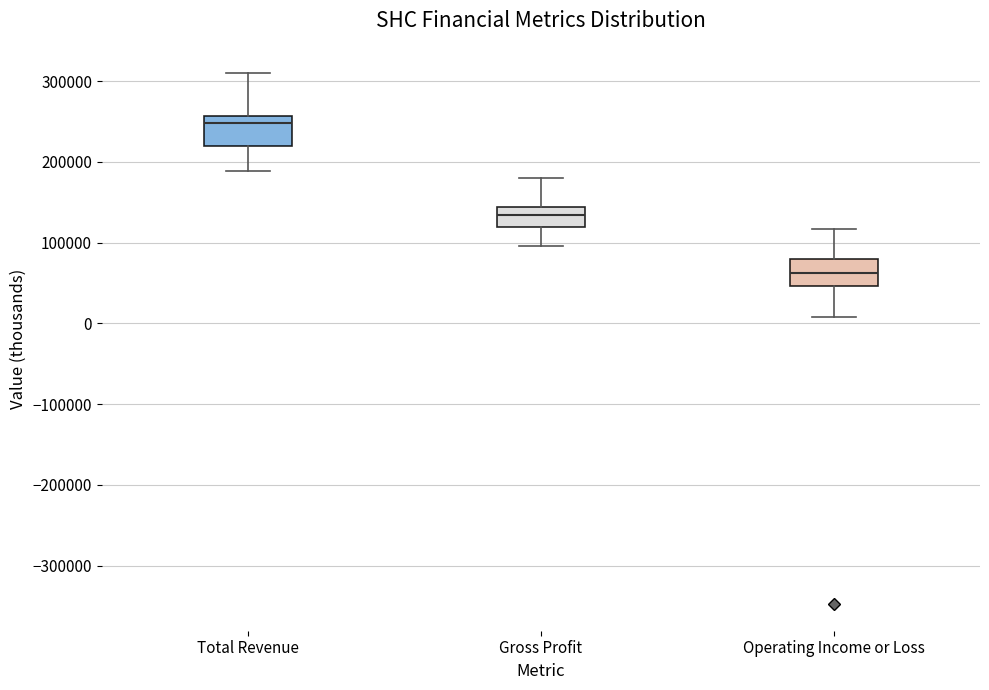

Reading left to right, transcribe this box plot: for each box, give where its median line is, the range the box spans, and where its two whiskers end, as read against the y-axis. The values are not printed on the chart, so give them approximately, as read against the axis.

Total Revenue: median 250000, box 220000 to 260000, whiskers 190000 to 310000
Gross Profit: median 130000, box 120000 to 140000, whiskers 100000 to 180000
Operating Income or Loss: median 60000, box 50000 to 80000, whiskers 10000 to 120000